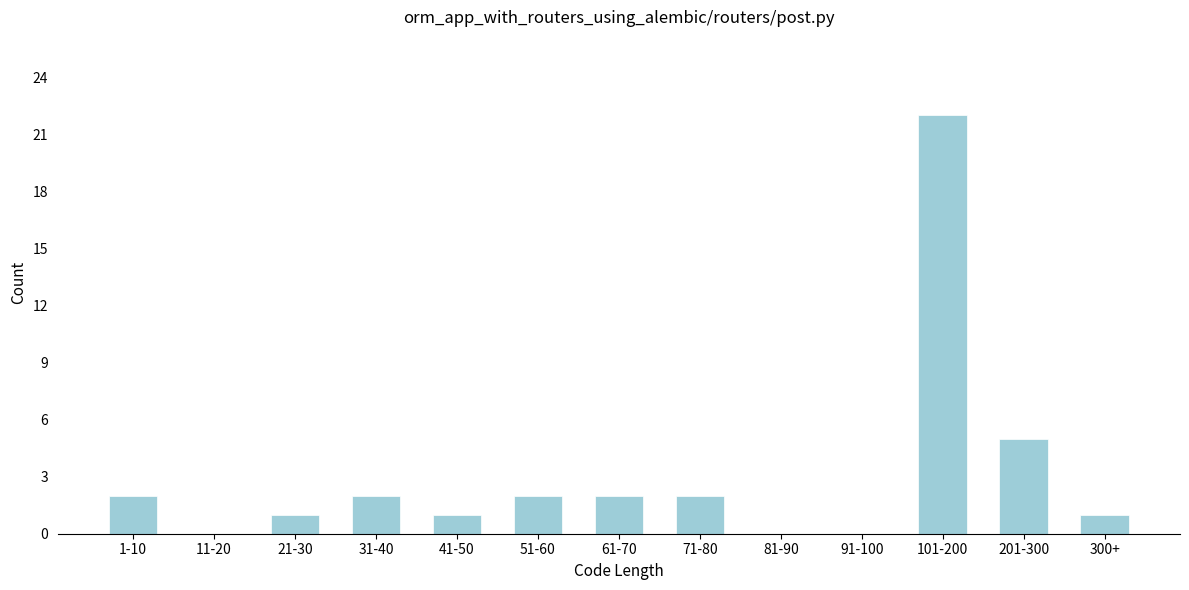

Reading left to right, transcribe all the data shown in this chart.

1-10=2	11-20=0	21-30=1	31-40=2	41-50=1	51-60=2	61-70=2	71-80=2	81-90=0	91-100=0	101-200=22	201-300=5	300+=1